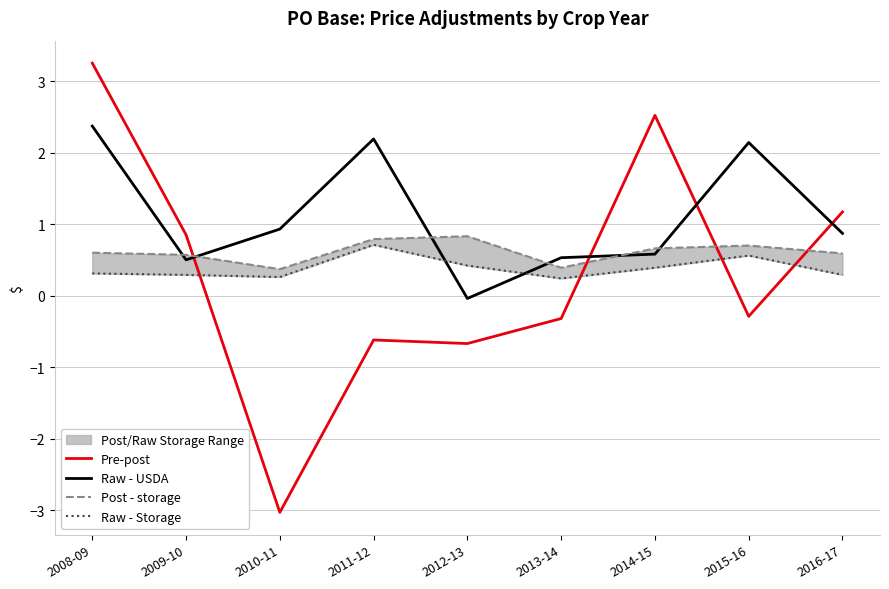

Is this an area chart (filled region under the line)?

No